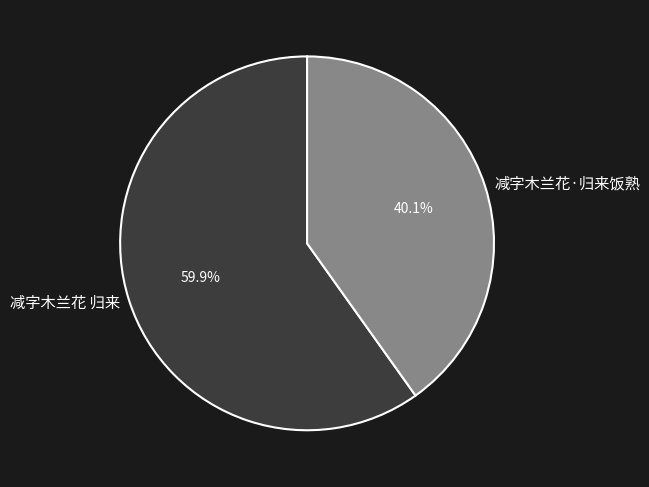

Is it true that 减字木兰花·归来饭熟 is 40% of the pie?

True